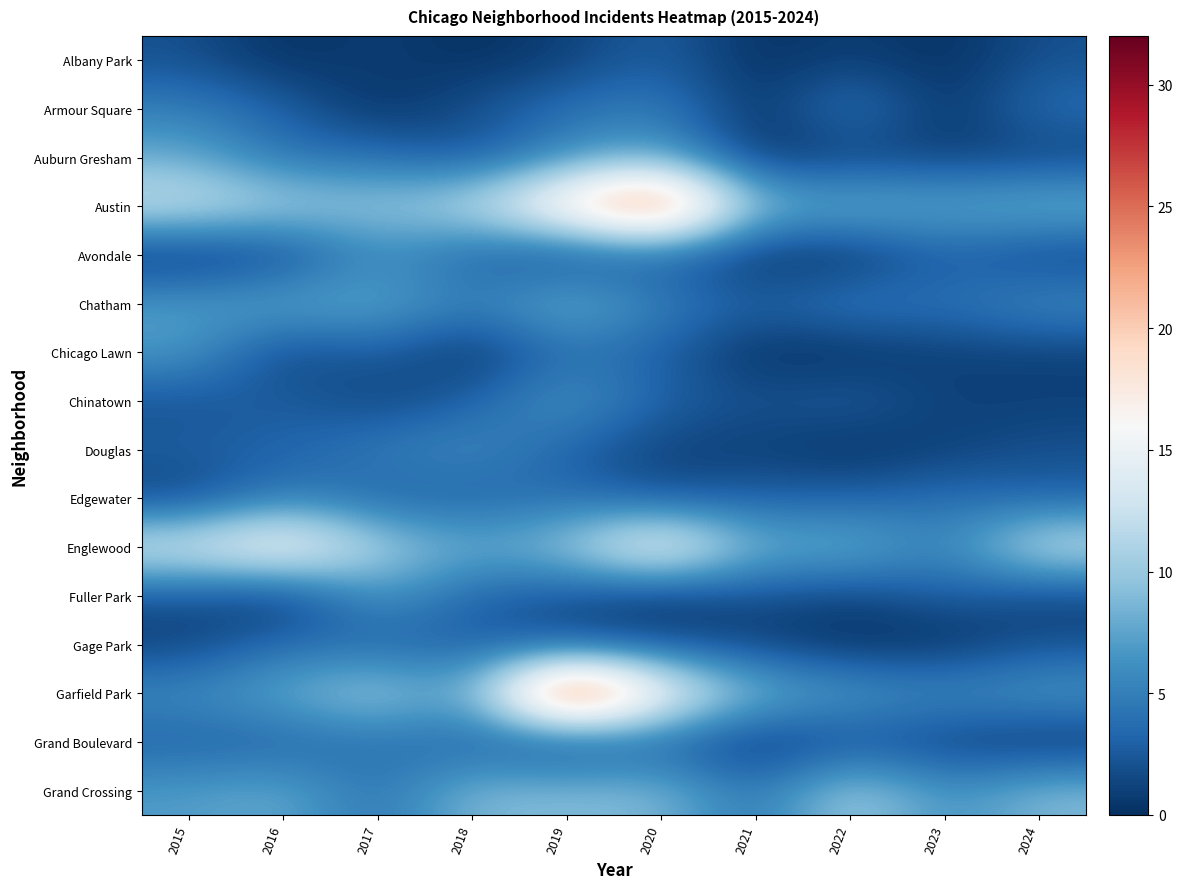

Reading left to right, what are all the values shown in this chart?

Albany Park: 2015=2	2016=0	2017=1	2018=0	2019=1	2020=3	2021=0	2022=1	2023=0	2024=2
Armour Square: 2015=5	2016=3	2017=0	2018=2	2019=4	2020=5	2021=0	2022=5	2023=0	2024=4
Auburn Gresham: 2015=8	2016=4	2017=4	2018=2	2019=6	2020=8	2021=0	2022=1	2023=1	2024=1
Austin: 2015=13	2016=11	2017=10	2018=12	2019=20	2020=28	2021=9	2022=9	2023=8	2024=9
Avondale: 2015=0	2016=1	2017=6	2018=3	2019=1	2020=3	2021=0	2022=0	2023=3	2024=1
Chatham: 2015=7	2016=8	2017=8	2018=5	2019=9	2020=5	2021=3	2022=5	2023=4	2024=6
Chicago Lawn: 2015=7	2016=1	2017=3	2018=0	2019=4	2020=3	2021=0	2022=0	2023=1	2024=1
Chinatown: 2015=2	2016=3	2017=1	2018=3	2019=7	2020=3	2021=2	2022=3	2023=1	2024=1
Douglas: 2015=3	2016=3	2017=5	2018=6	2019=3	2020=1	2021=1	2022=0	2023=1	2024=2
Edgewater: 2015=1	2016=5	2017=3	2018=3	2019=4	2020=2	2021=3	2022=3	2023=4	2024=3
Englewood: 2015=14	2016=18	2017=11	2018=8	2019=10	2020=18	2021=8	2022=9	2023=5	2024=13
Fuller Park: 2015=2	2016=0	2017=7	2018=3	2019=2	2020=0	2021=2	2022=1	2023=3	2024=1
Gage Park: 2015=1	2016=4	2017=3	2018=3	2019=2	2020=2	2021=1	2022=0	2023=0	2024=2
Garfield Park: 2015=6	2016=8	2017=11	2018=7	2019=32	2020=17	2021=9	2022=7	2023=6	2024=7
Grand Boulevard: 2015=3	2016=3	2017=4	2018=3	2019=1	2020=3	2021=0	2022=2	2023=1	2024=0
Grand Crossing: 2015=7	2016=8	2017=4	2018=9	2019=9	2020=9	2021=4	2022=11	2023=6	2024=9